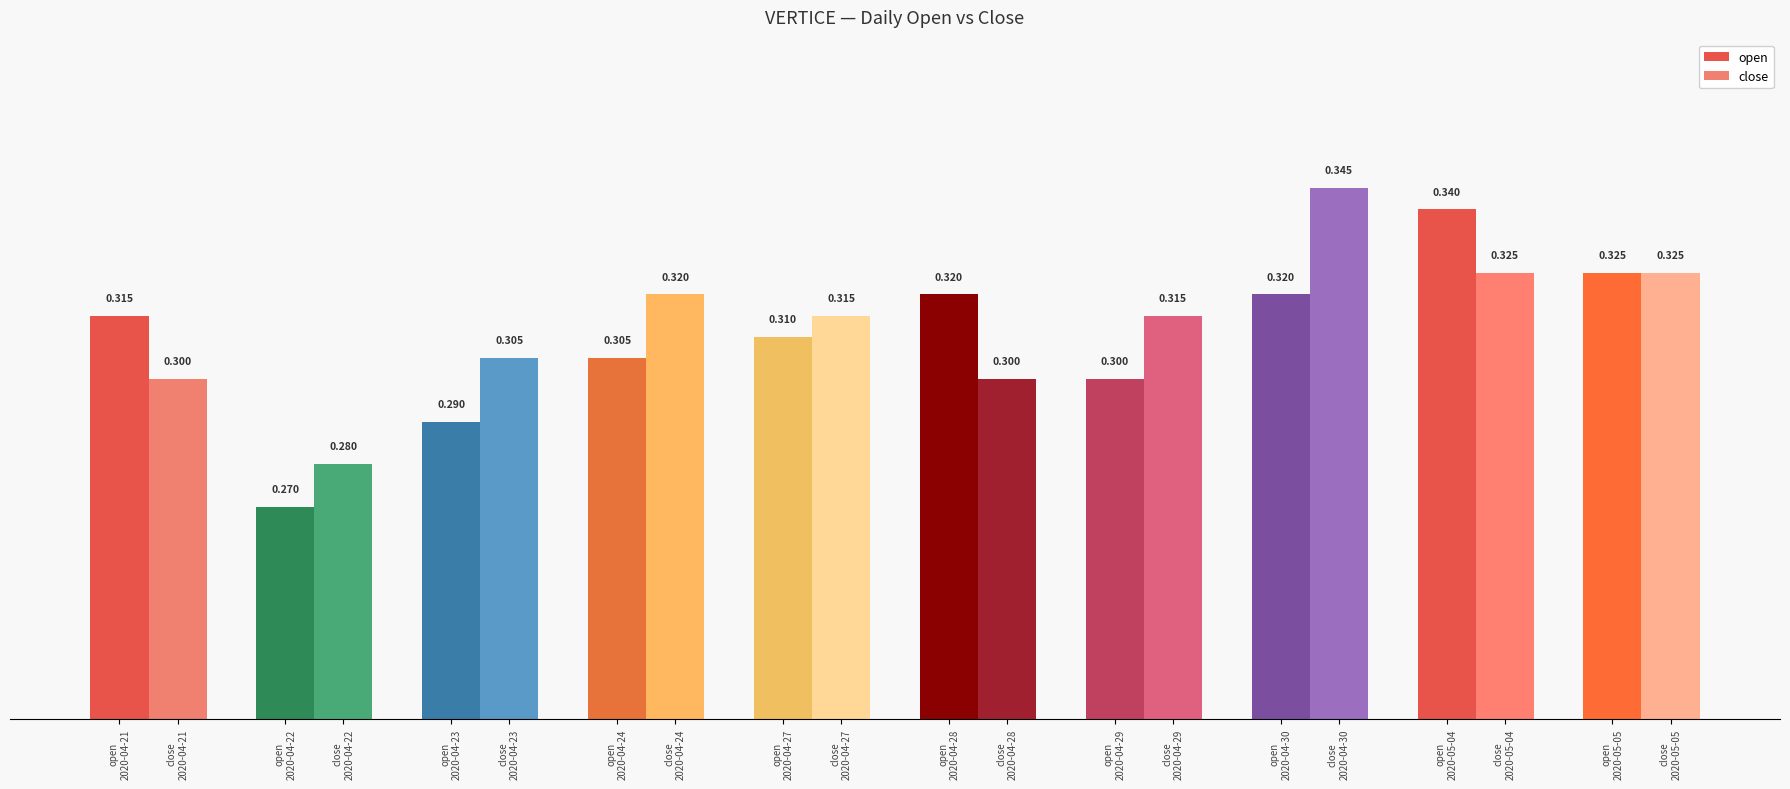

List the labels in order of close value, largest first.

2020-04-30, 2020-05-04, 2020-05-05, 2020-04-24, 2020-04-27, 2020-04-29, 2020-04-23, 2020-04-21, 2020-04-28, 2020-04-22